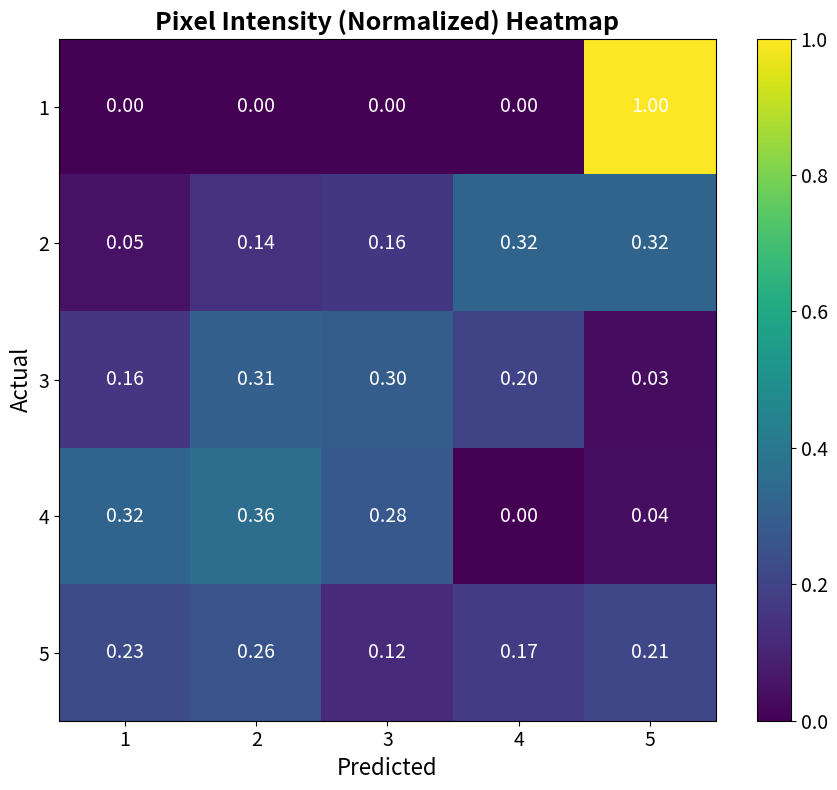

Is the value of 3 at 3 greater than the value of 1 at 1?

Yes